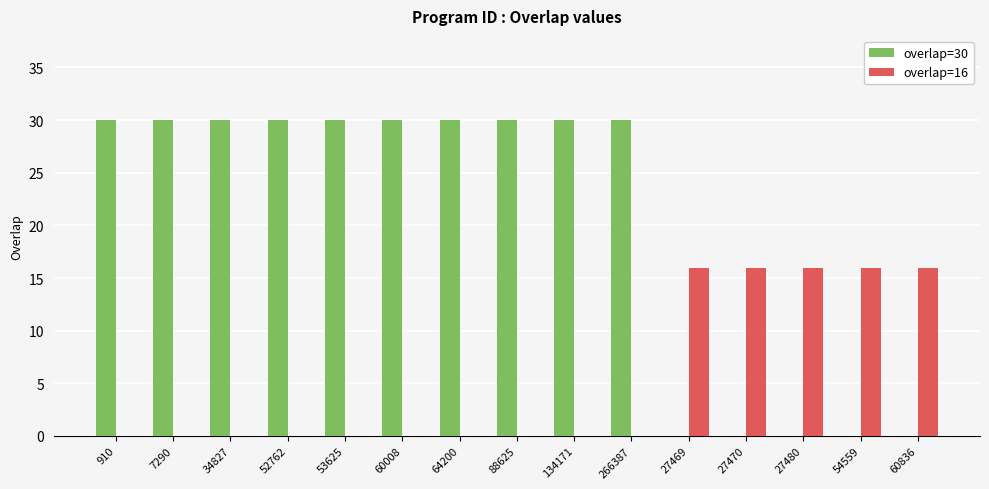

Is the value of overlap=16 at 64200 greater than the value of overlap=30 at 52762?

No